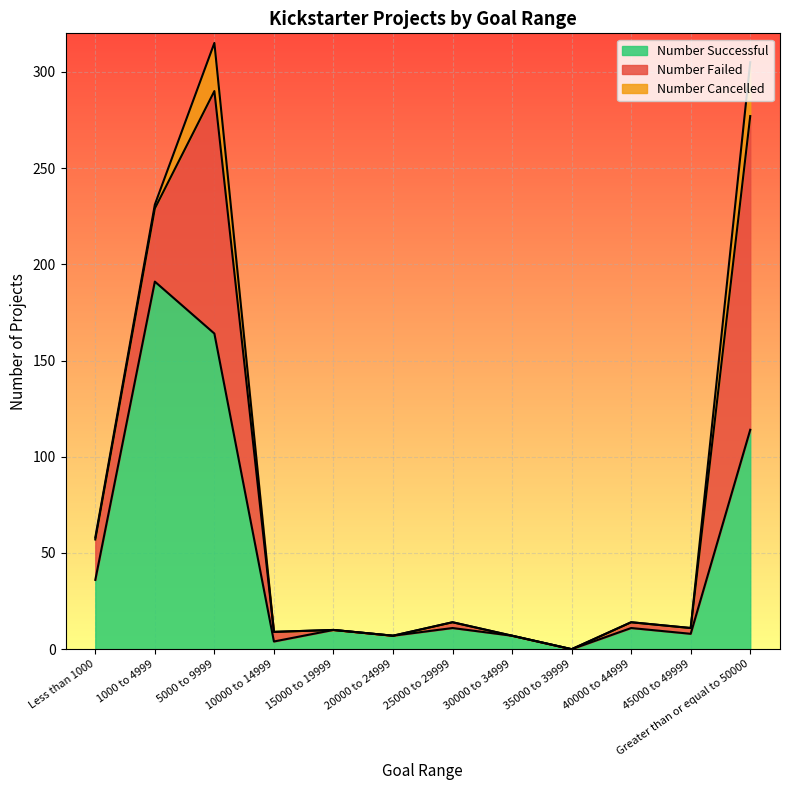

What is the average value of the Number Failed series?

30